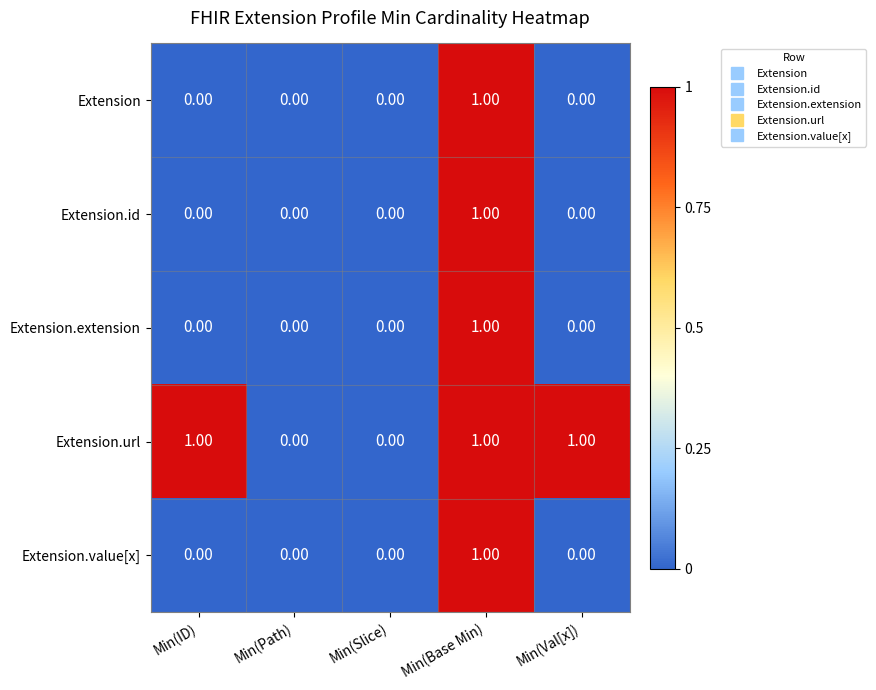

Which category has the highest value in the Extension.extension series?

Min(Base Min)